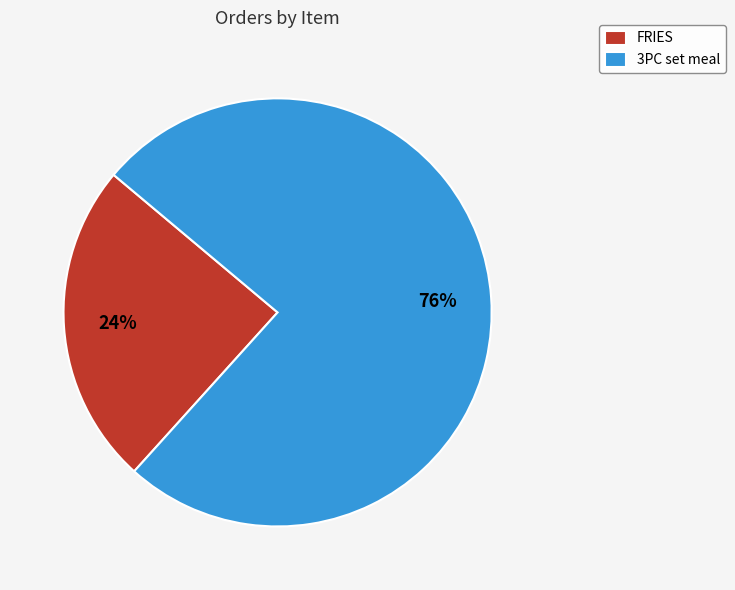

What percentage is the 3PC set meal slice, to the nearest percent?

76%